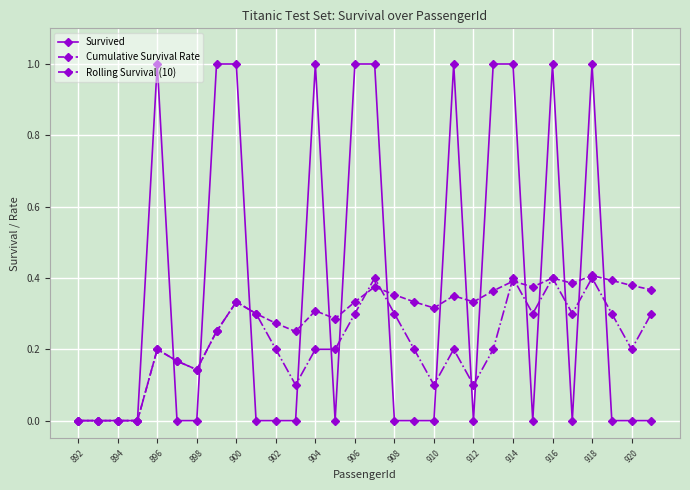

What is the highest value of the Survived series?

1.0